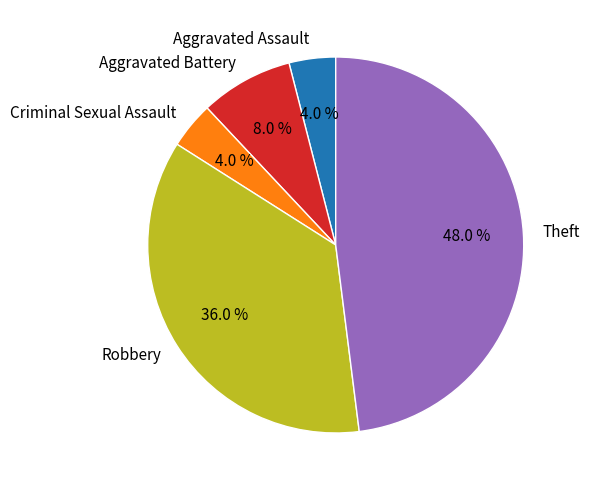

To the nearest percent, what is the average slice percentage?

20%